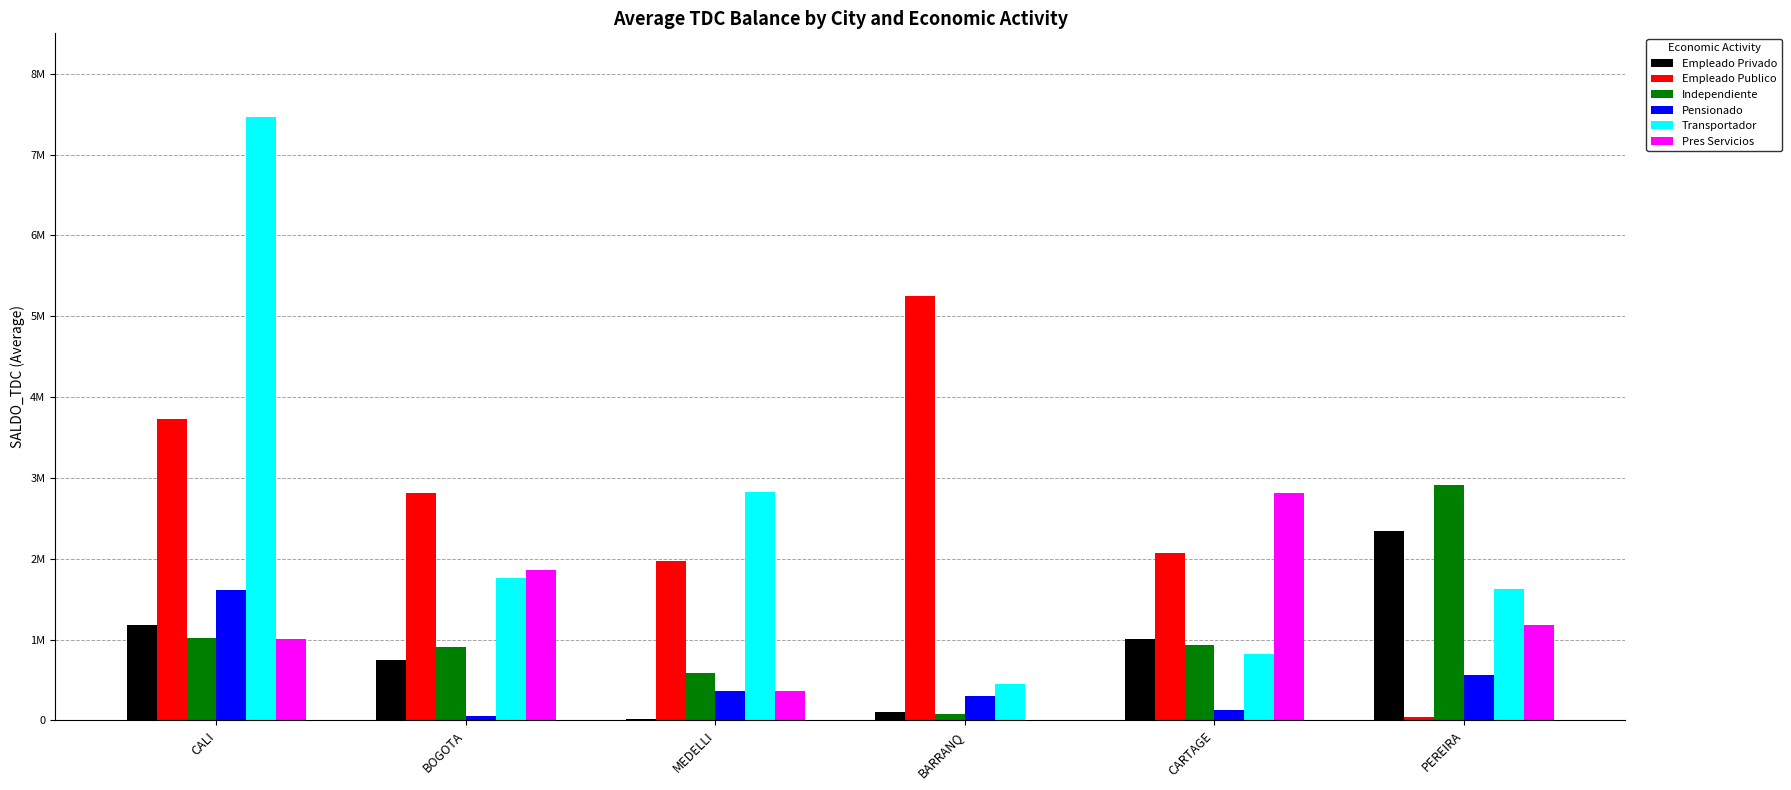

What are all the series names shown in the legend?

Empleado Privado, Empleado Publico, Independiente, Pensionado, Transportador, Pres Servicios